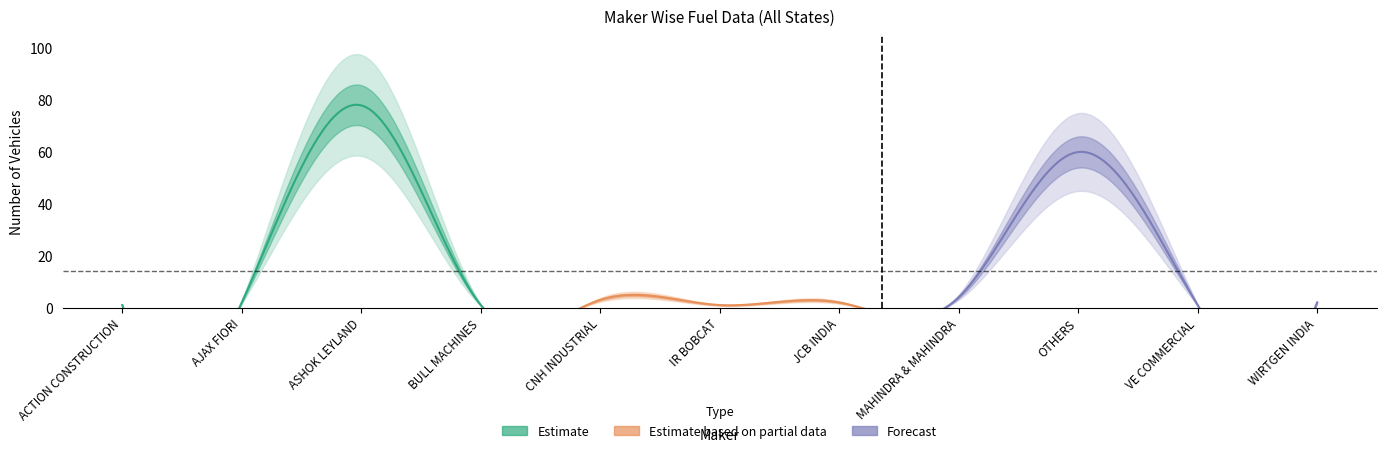

What is the difference between the TOTAL values at OTHERS and IR BOBCAT?

59